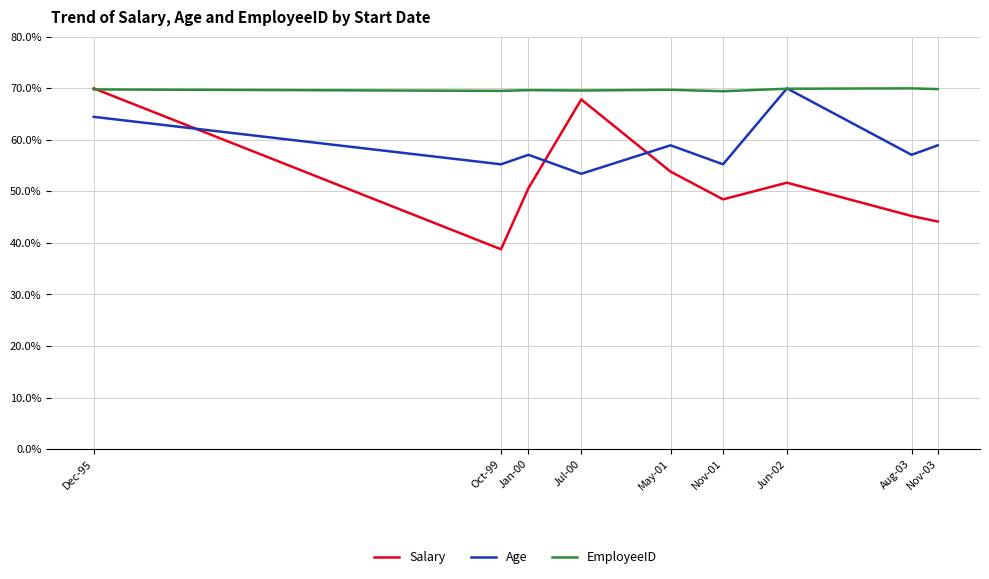

List the series in order of their overall mean, lowest first.

Salary, Age, EmployeeID